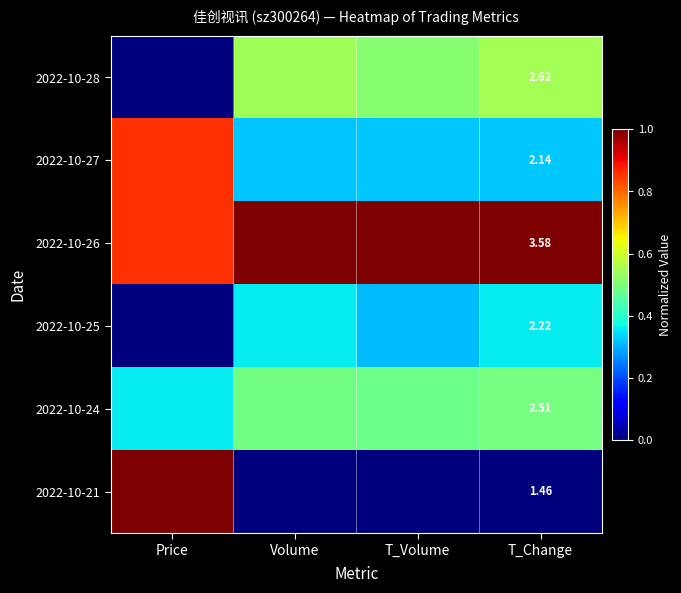

What is the highest value of the 2022-10-26 series?

1.0